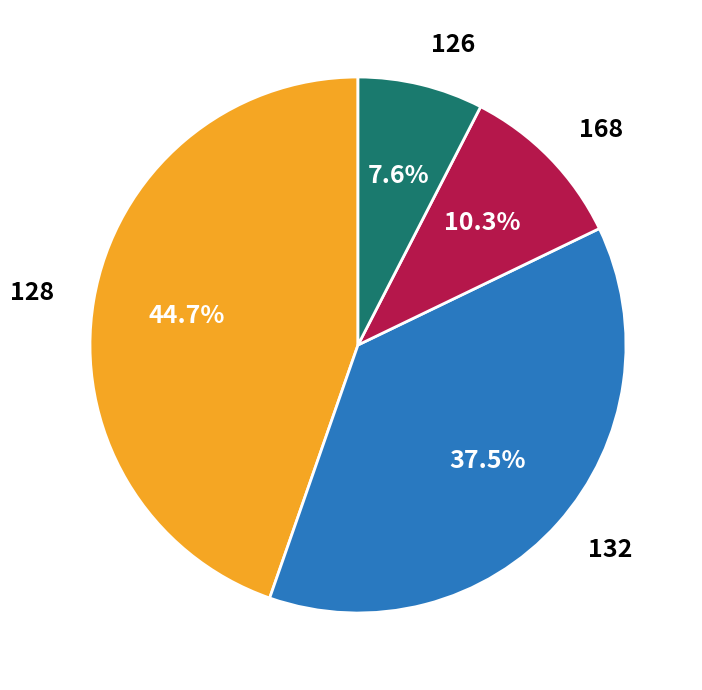

Is there a majority slice in this chart?

No